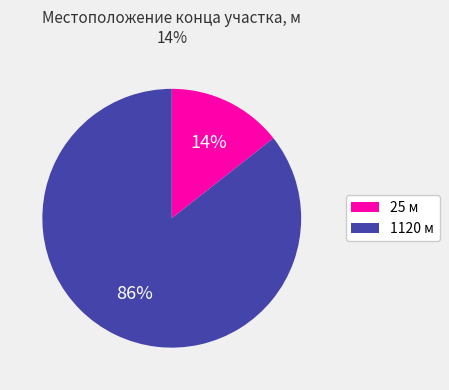

The 25 slice represents 25% of the pie. True or false?

False